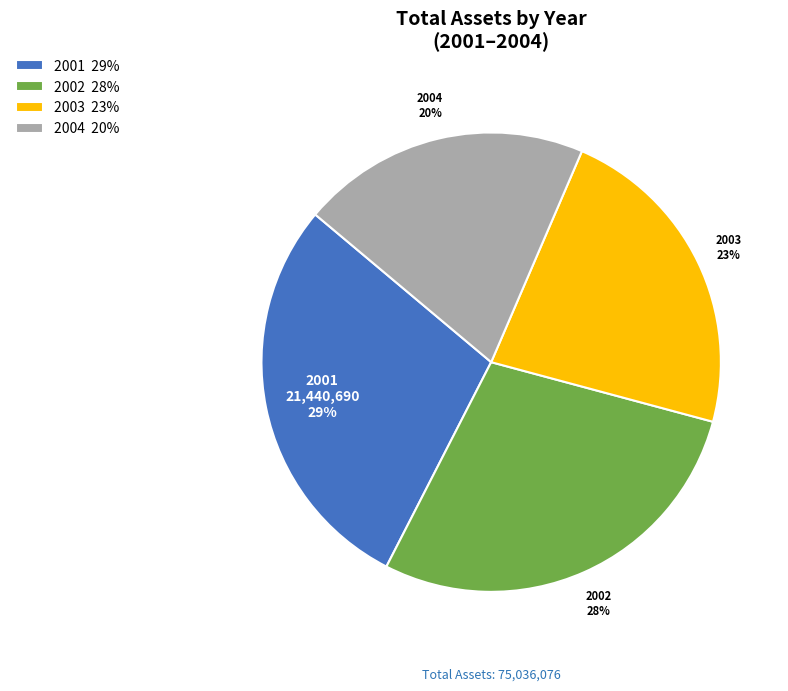

What is the smallest slice in the pie chart?

2004